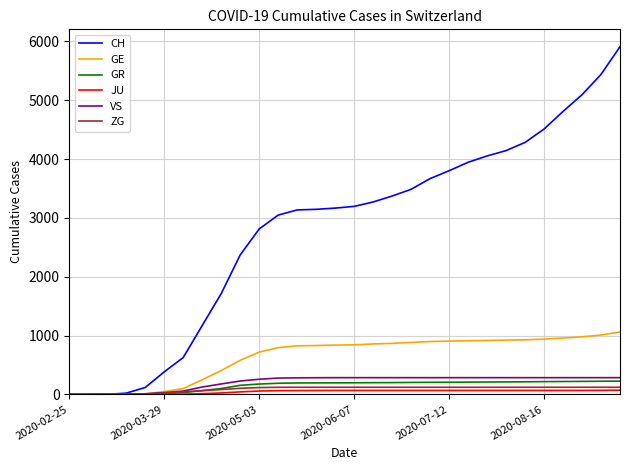

List the series in order of their peak value, lowest first.

JU, ZG, GR, VS, GE, CH